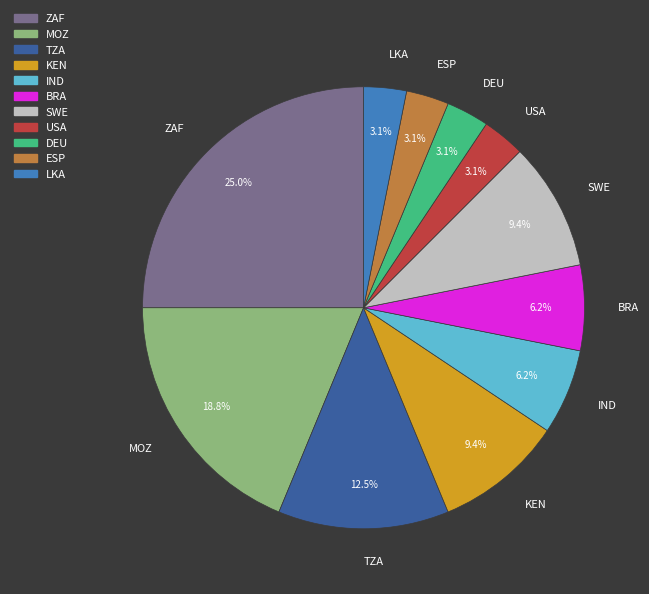

To the nearest percent, what percentage of the pie is USA?

3%